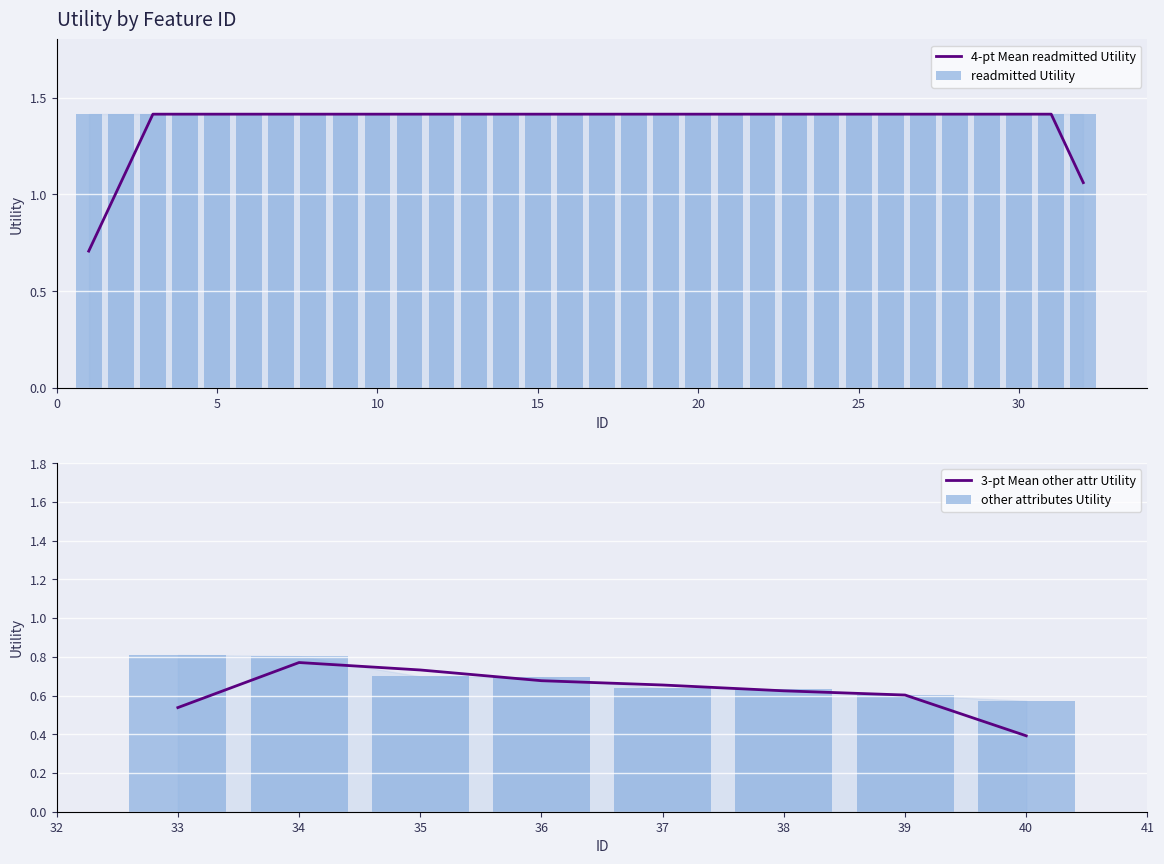

What is the value of the 4th bar from the left?

0.7